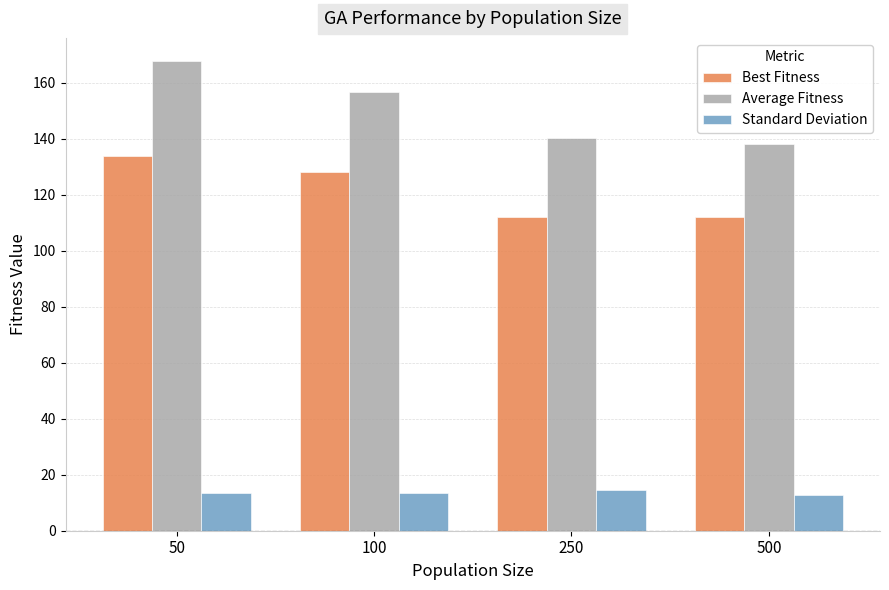

What is the approximate value of Average Fitness at 500?

138.3